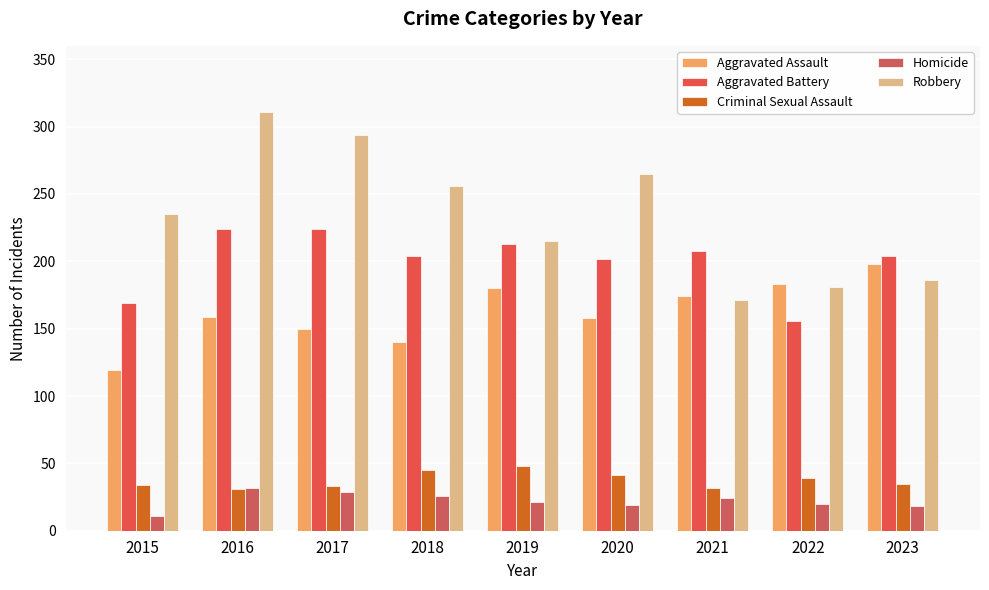

What is the spread (max minus min) of values at 2018?

230